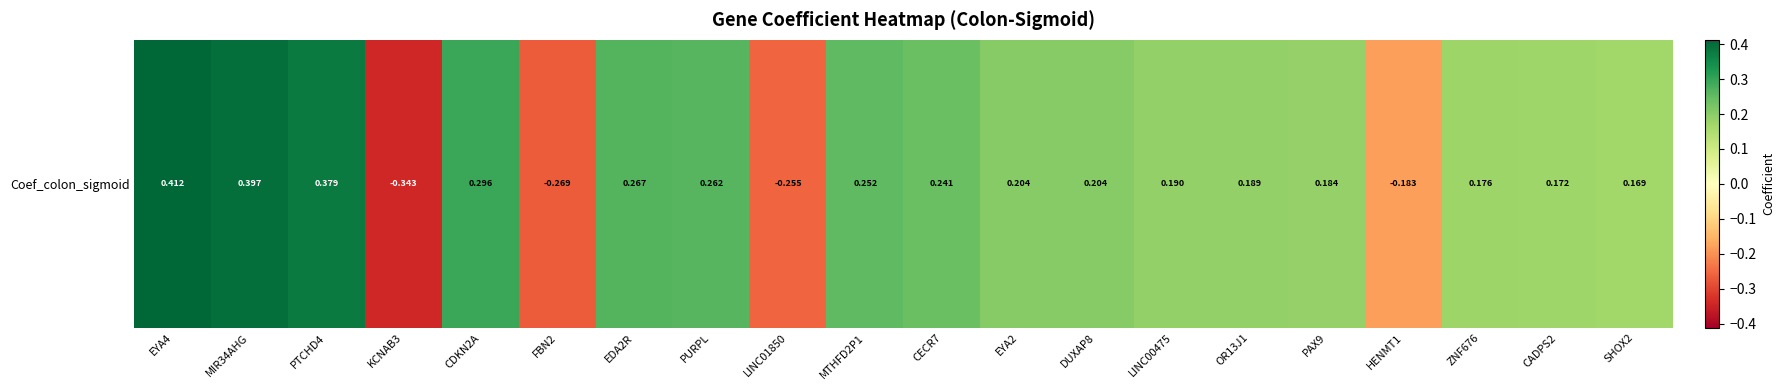

What is the greatest value displayed?

0.4